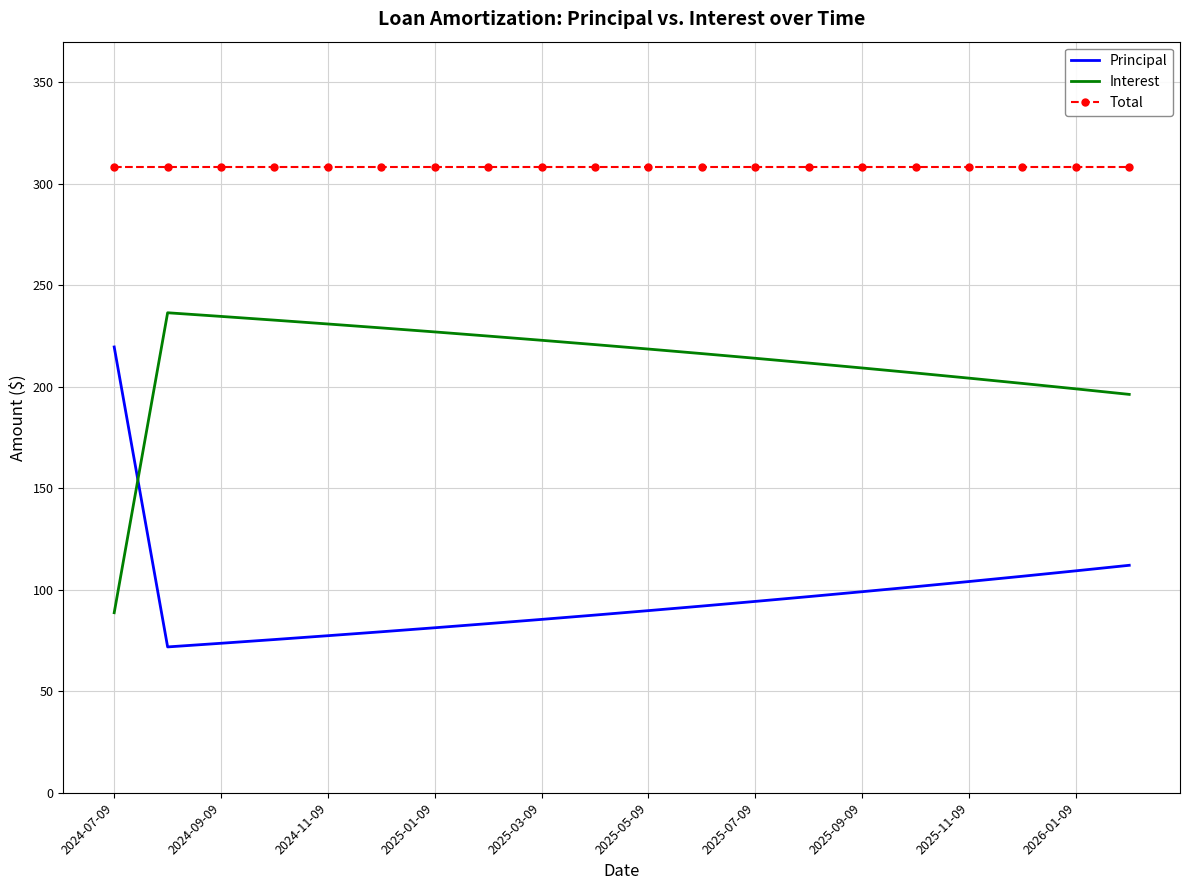

What is the minimum value shown in the chart?

71.9